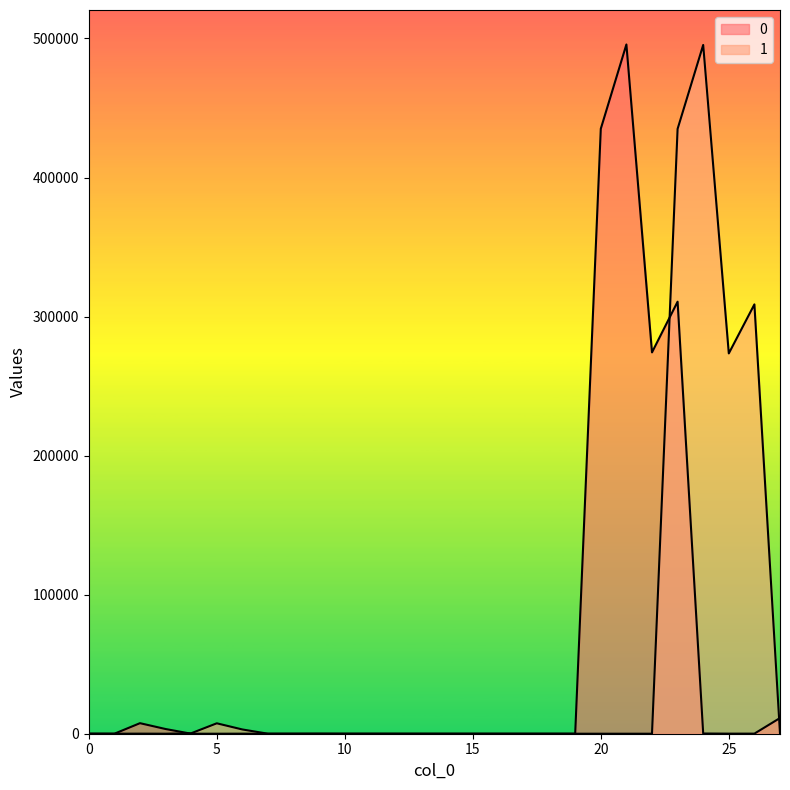

What is the approximate value of 0 at 11?

1.0